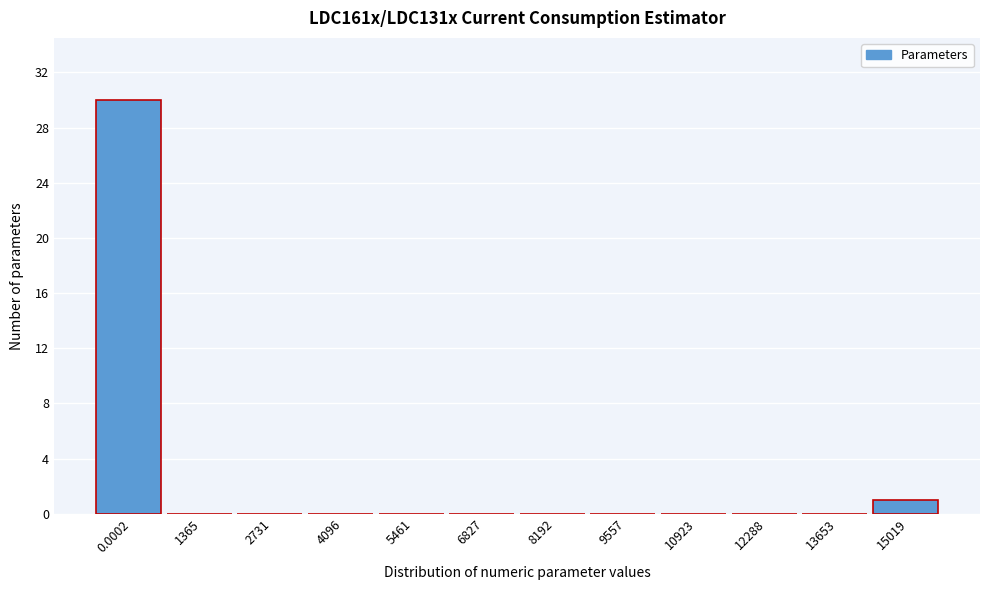

Reading left to right, list all the values displayed in this chart.

0.0002=30	1365=0	2731=0	4096=0	5461=0	6827=0	8192=0	9557=0	10923=0	12288=0	13653=0	15019=1